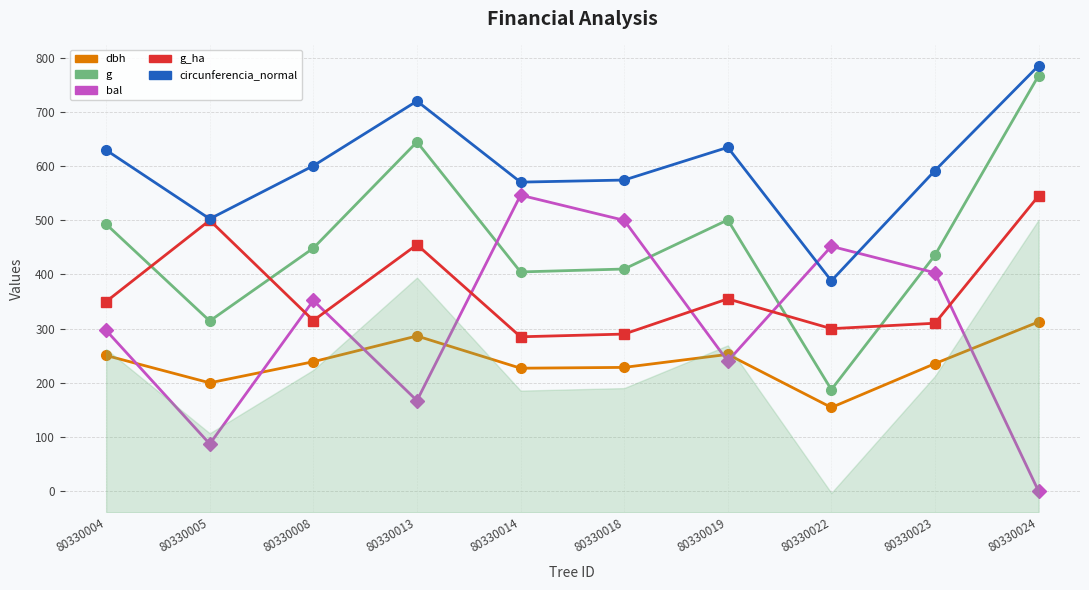

The dbh series shows 312.5 at 80330024. True or false?

True